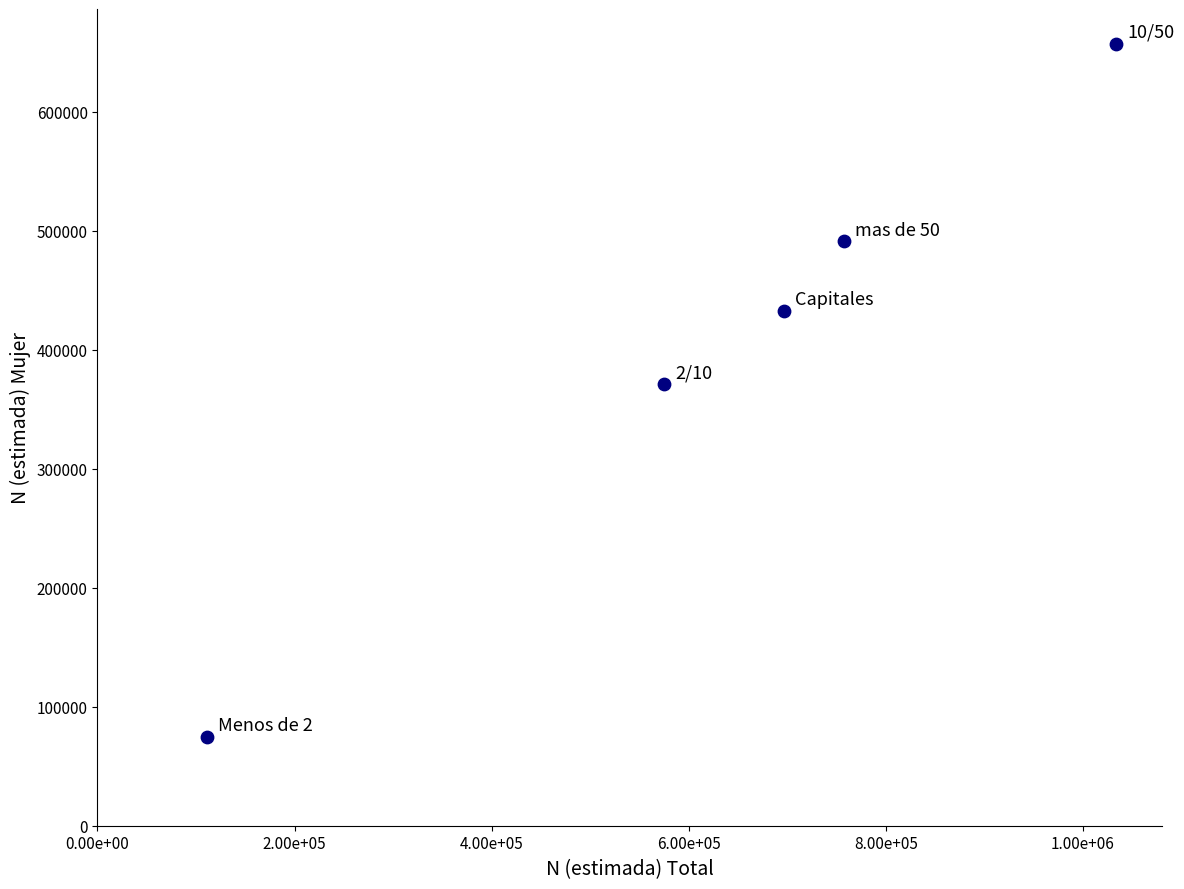

What is the average X value?

634771